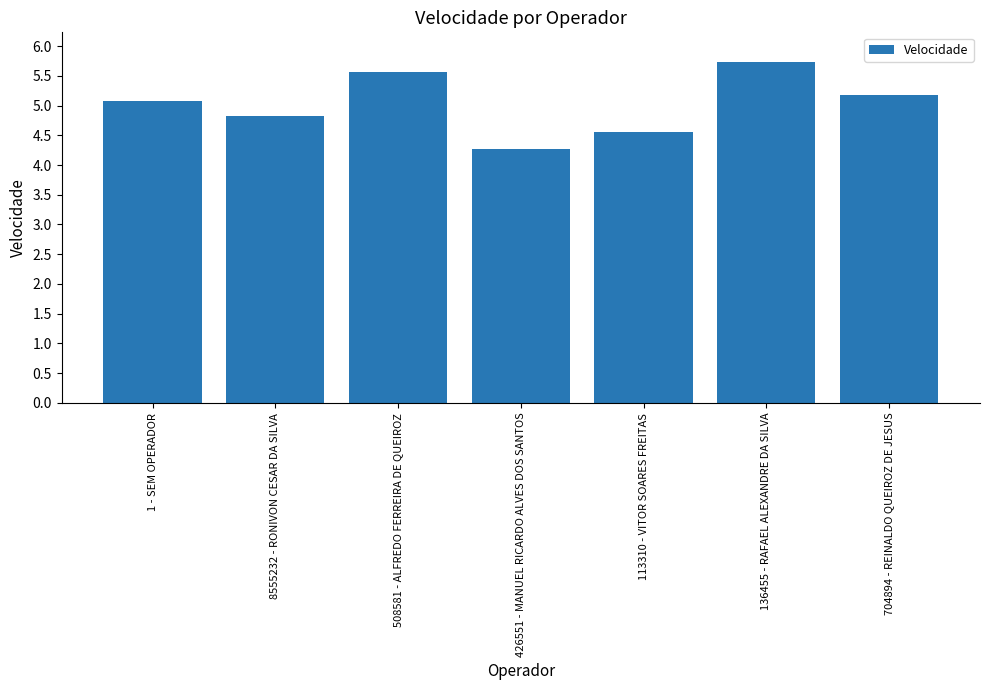

At which category does the chart reach its minimum across all series?

426551 - MANUEL RICARDO ALVES DOS SANTOS